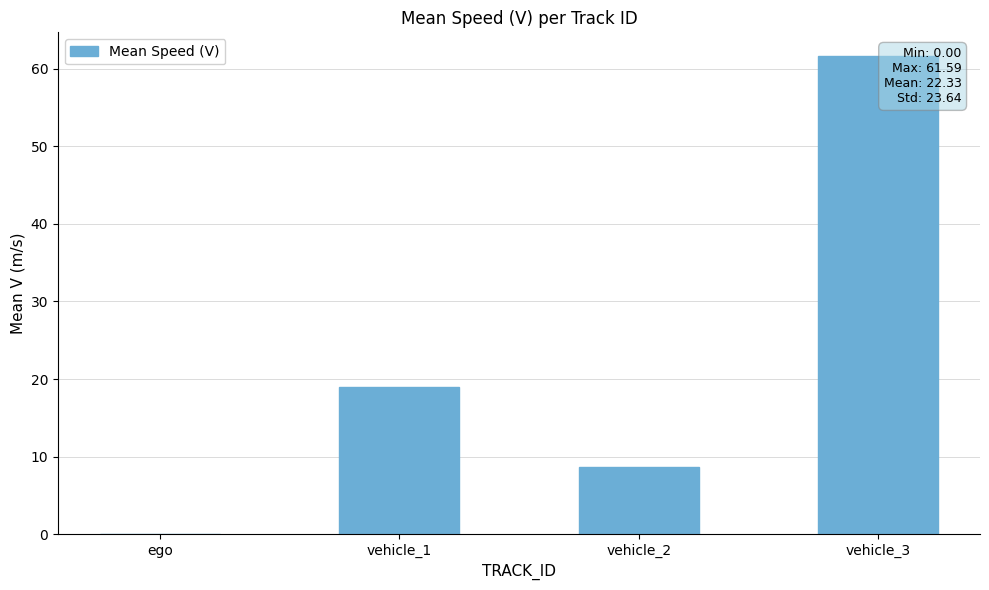

Where is the data nearest to the value 30?

vehicle_1